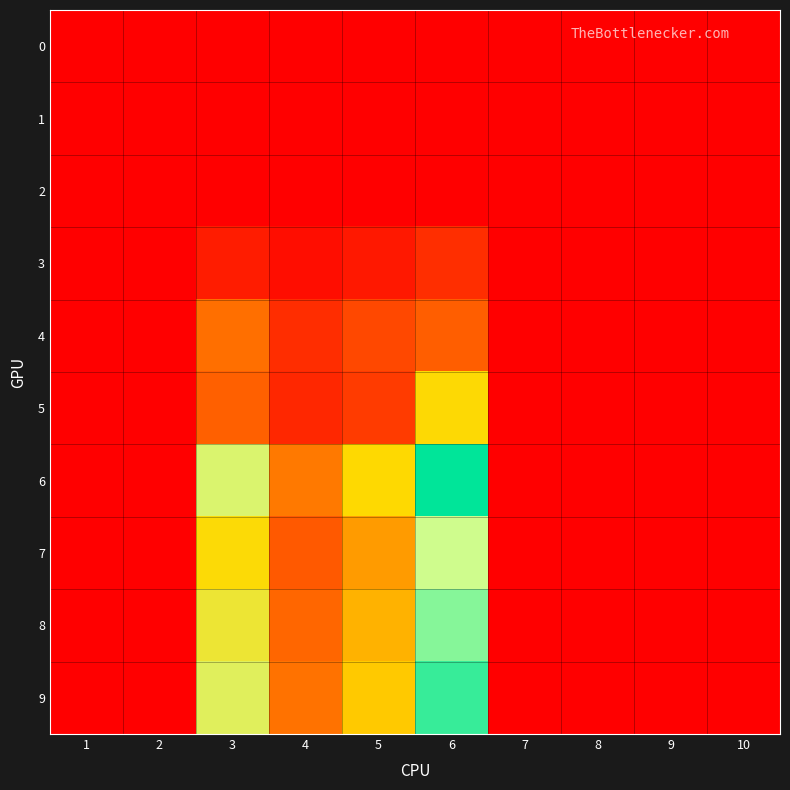

Which series has the widest spread of values?

6